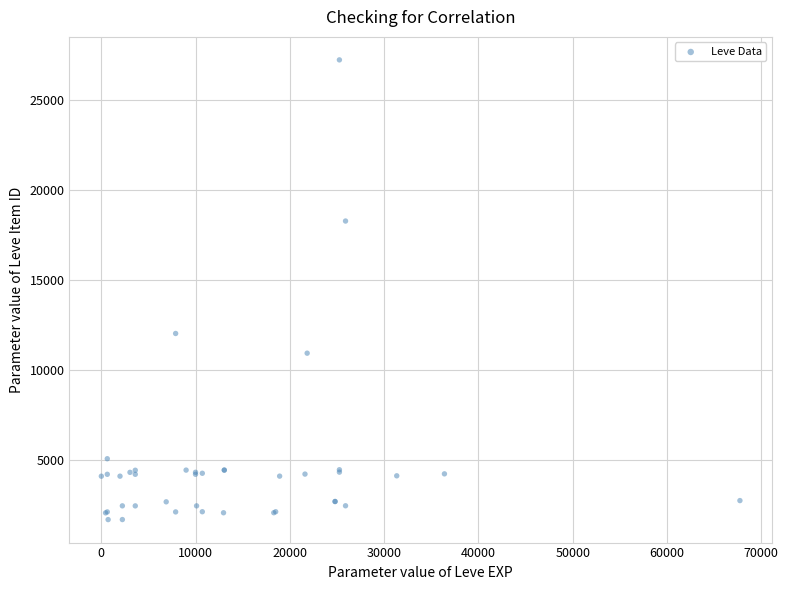

What Y value in the scatter plot is closest to 14448?

12018